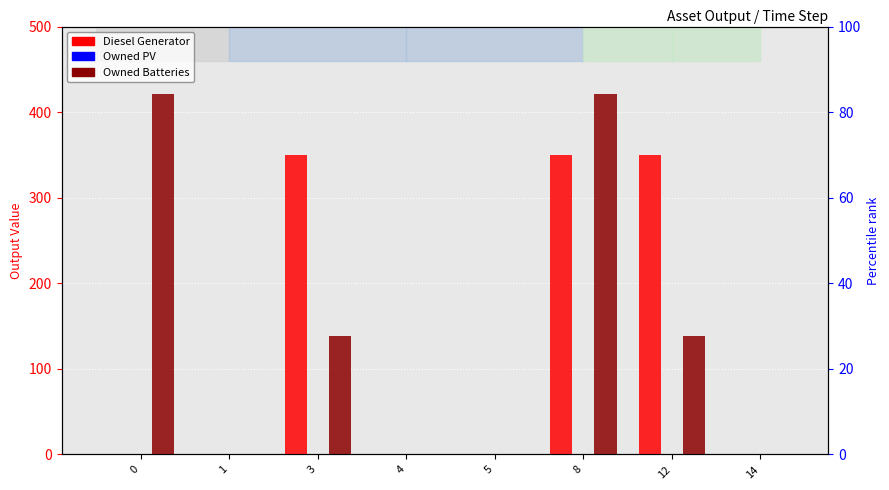

The value of Diesel Generator at 4 is 166. True or false?

False